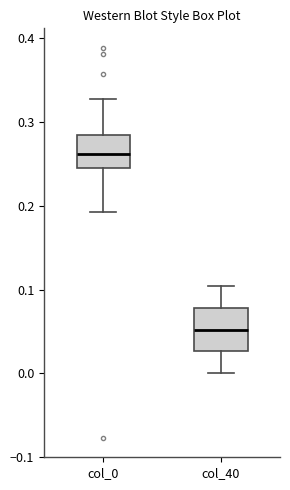

Reading left to right, transcribe this box plot: for each box, give where its median line is, the range the box spans, and where its two whiskers end, as read against the y-axis. The values are not printed on the chart, so give them approximately, as read against the axis.

col_0: median 0.26, box 0.25 to 0.28, whiskers 0.19 to 0.33
col_40: median 0.05, box 0.03 to 0.08, whiskers 0.00 to 0.10